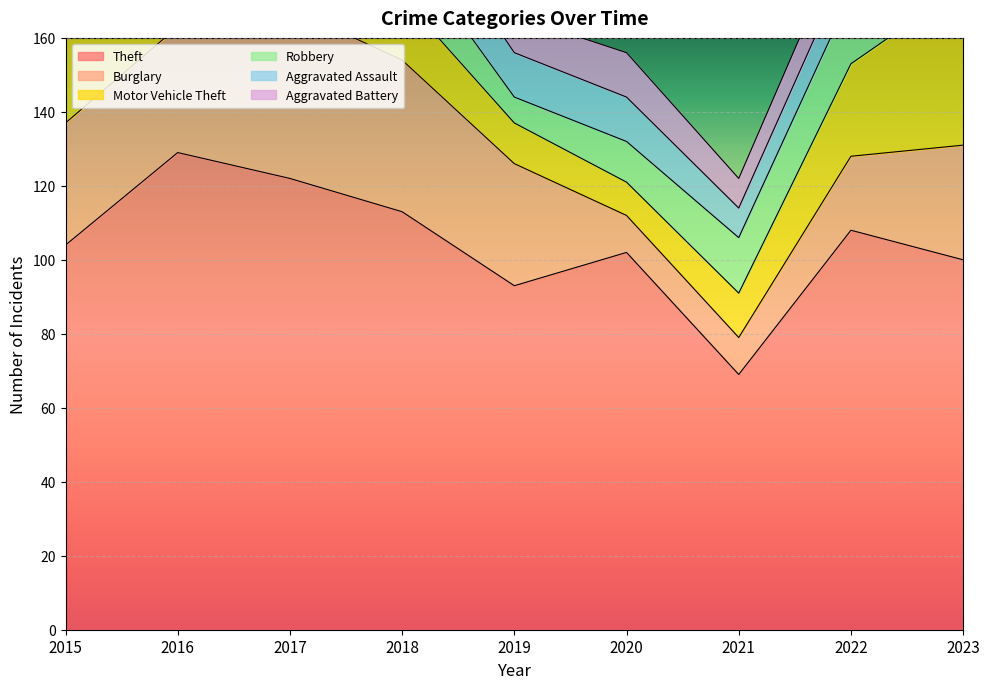

At which category is the sum across all series the highest?

2017